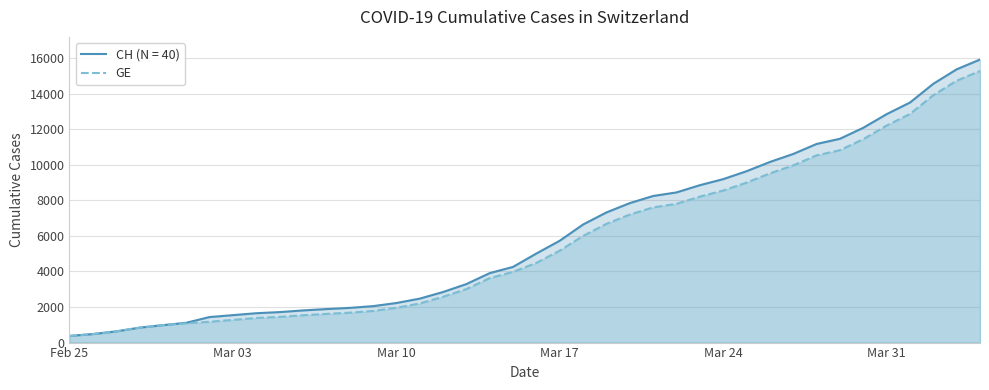

Which series has the widest spread of values?

CH (N = 40)